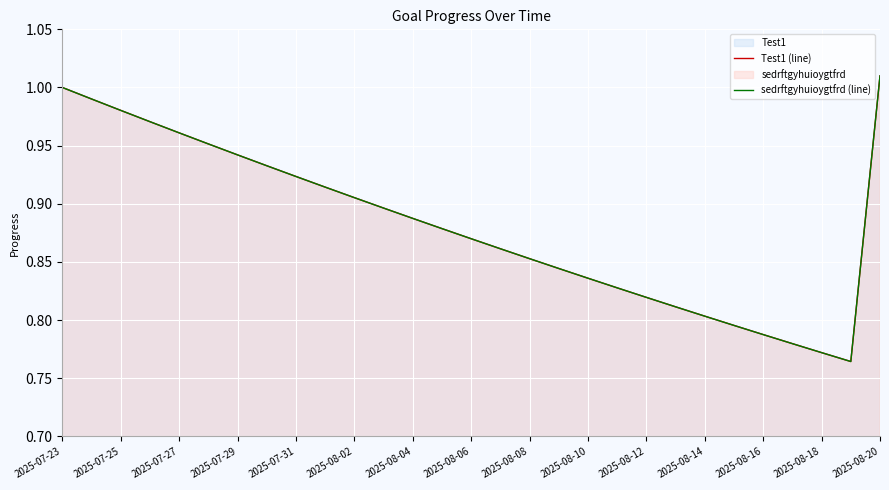

Is it true that sedrftgyhuioygtfrd (line) equals 1.2 at 2025-08-06?

False